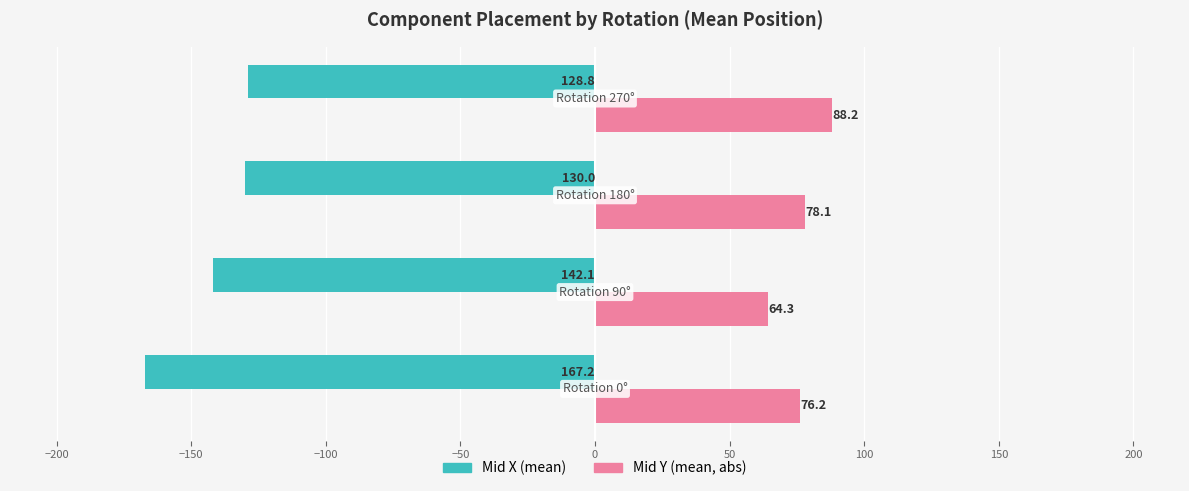

Rank the series by their maximum value, from lowest to highest.

Mid X (mean), Mid Y (mean, abs)